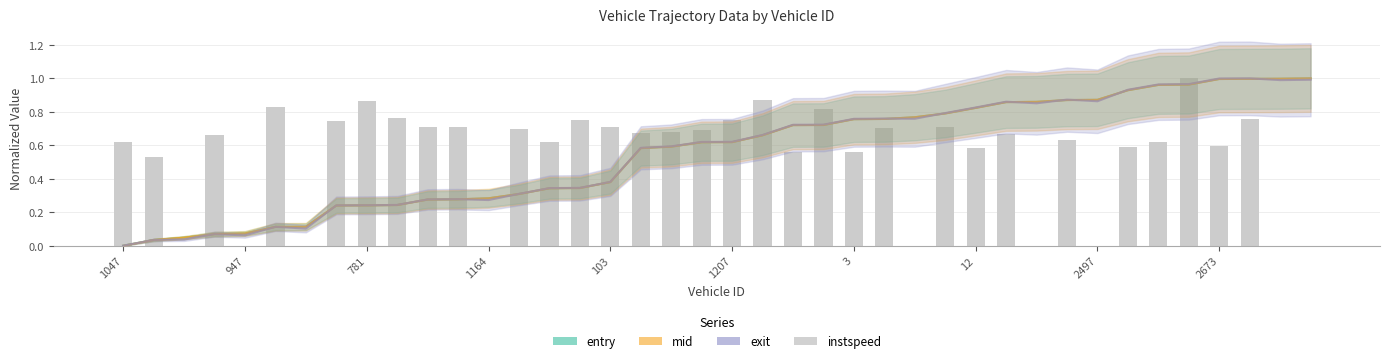

Count the number of data series in this chart.

4